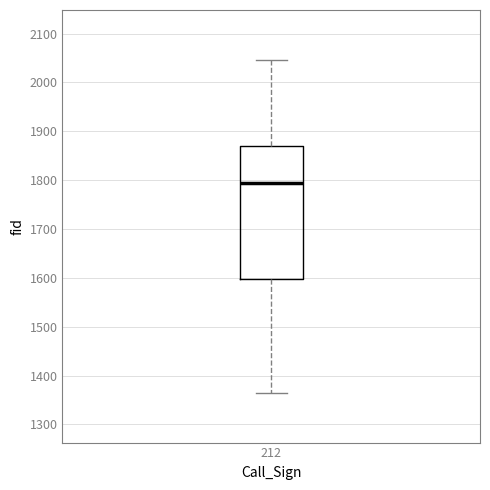

Read this box plot against the y-axis: the position of the median line, the range covered by the box, and the ends of both whiskers. The values are not printed on the chart, so give them approximately, as read against the axis.

median 1790, box 1600 to 1870, whiskers 1370 to 2050